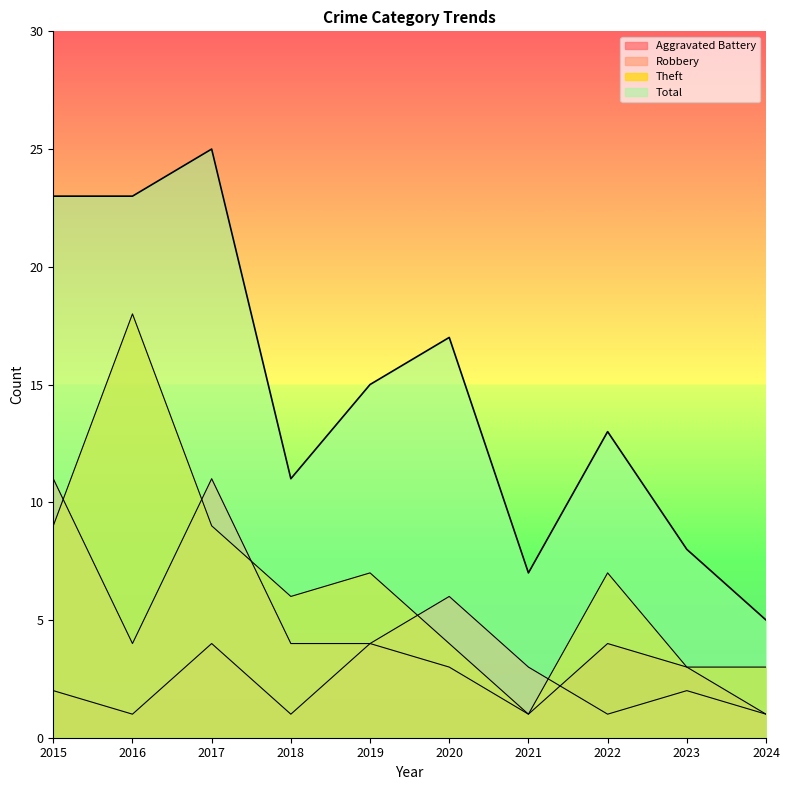

What is the value of the Robbery point at the 2nd from the left?

4